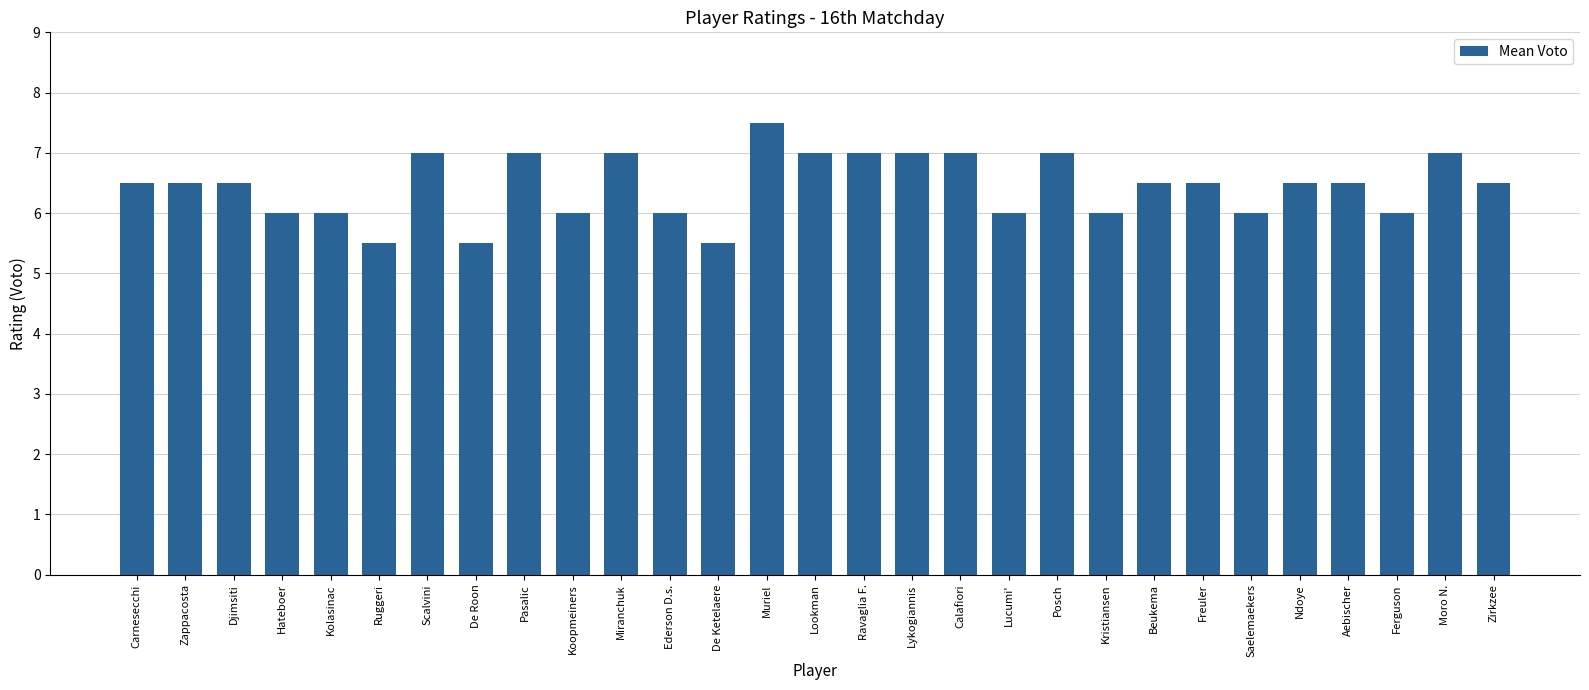

How many values are between 6 and 7?

25